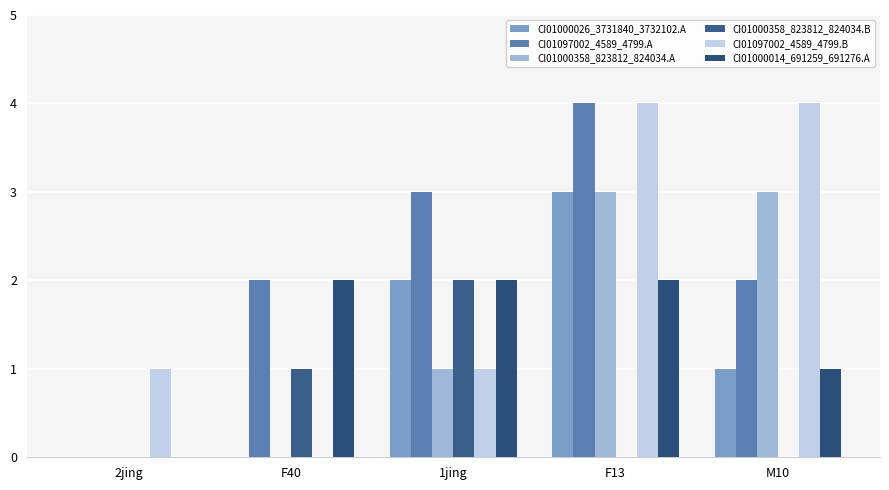

True or false: CI01000026_3731840_3732102.A has a value of -1 at F40.

False